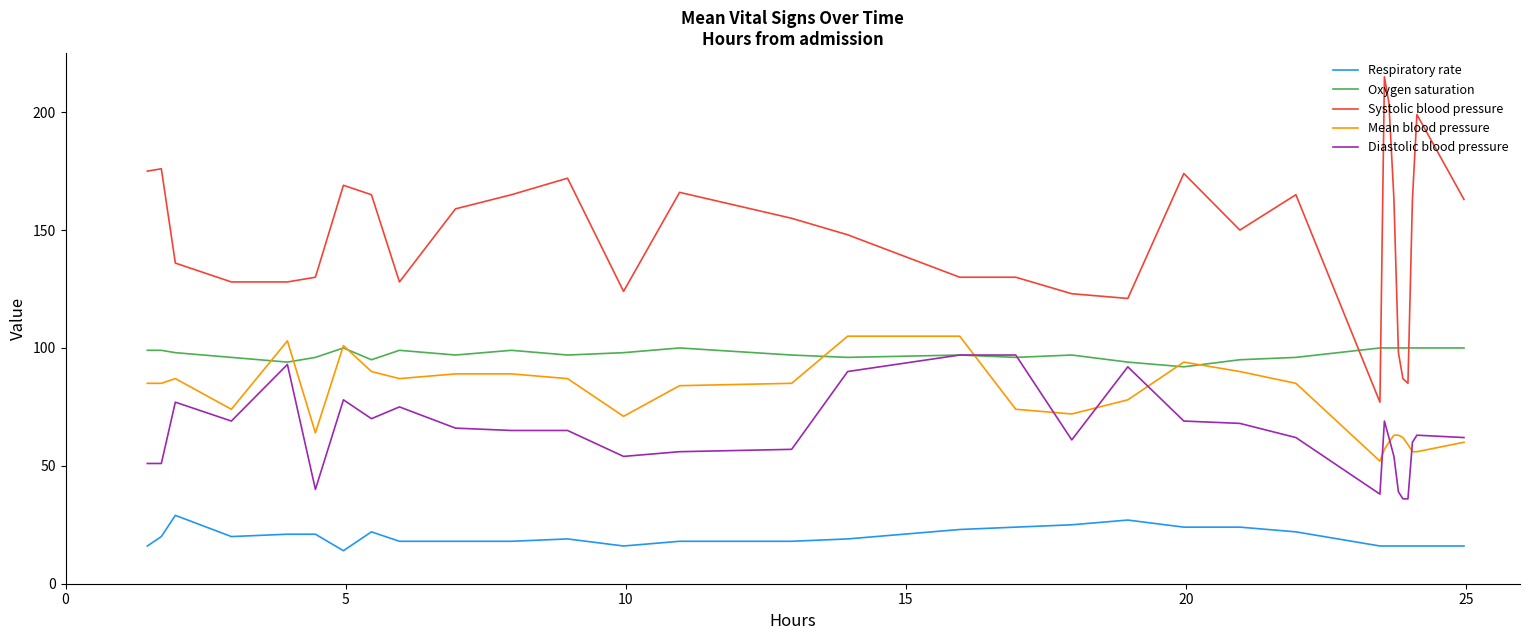

True or false: Respiratory rate and Mean blood pressure intersect in this chart.

False